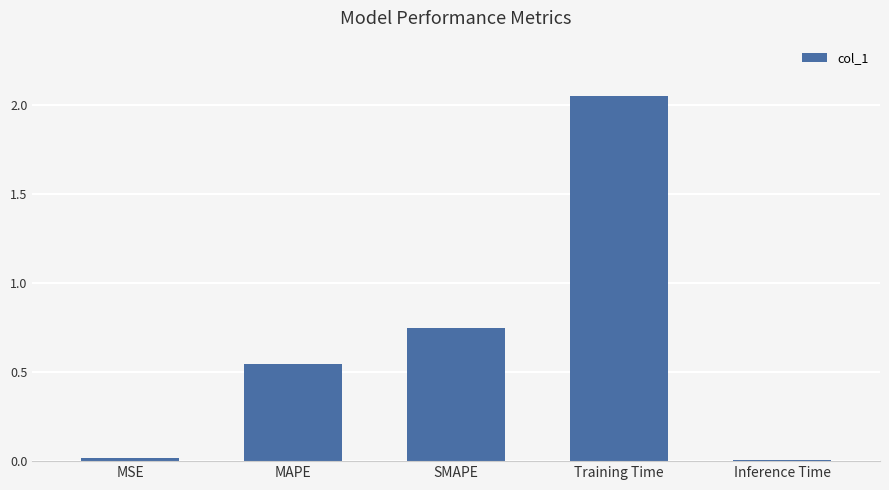

At which category does the chart reach its peak across all series?

Training Time